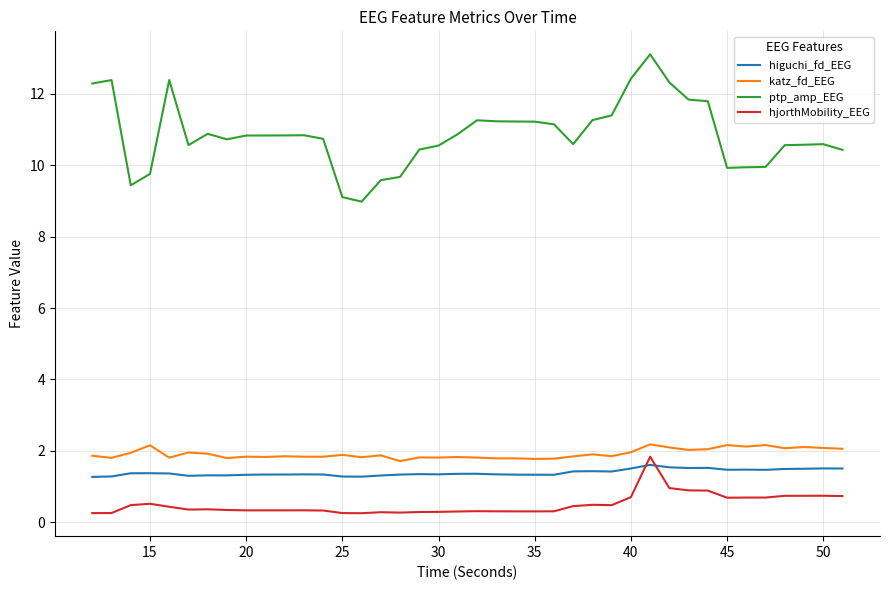

Count the number of categories in the chart.

40